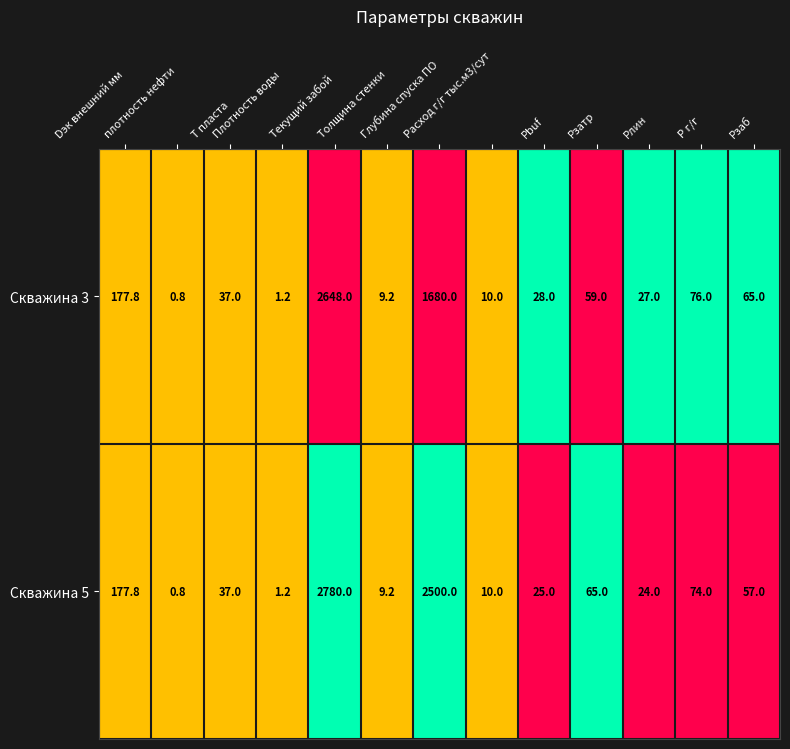

List the series in order of their overall mean, lowest first.

Скважина 3, Скважина 5